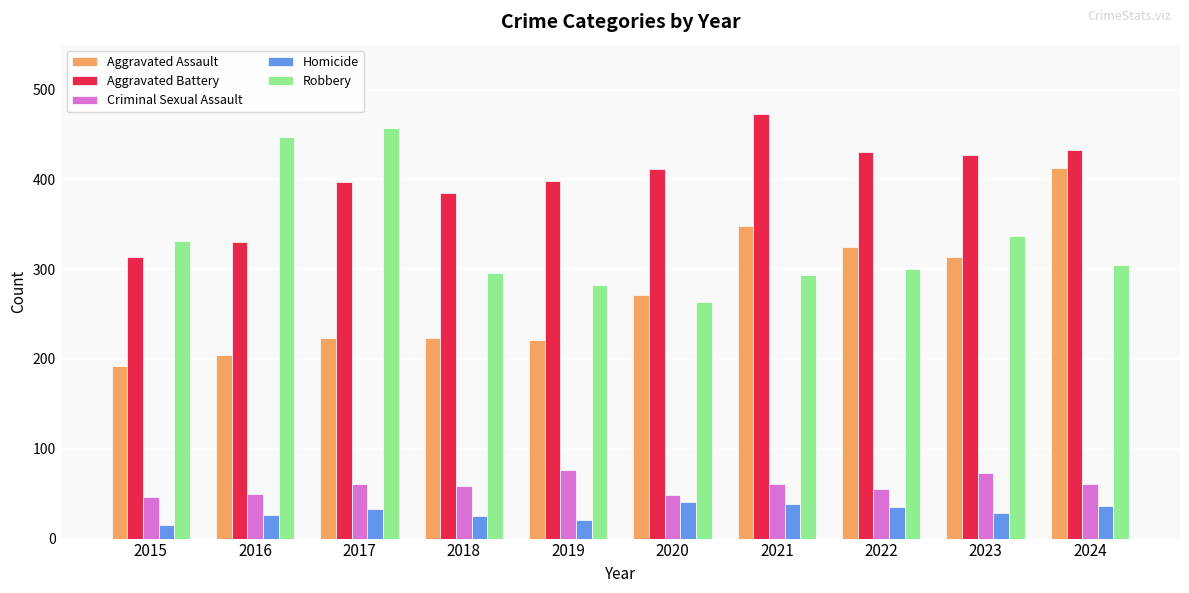

What value does the Robbery series have at 2018?

296